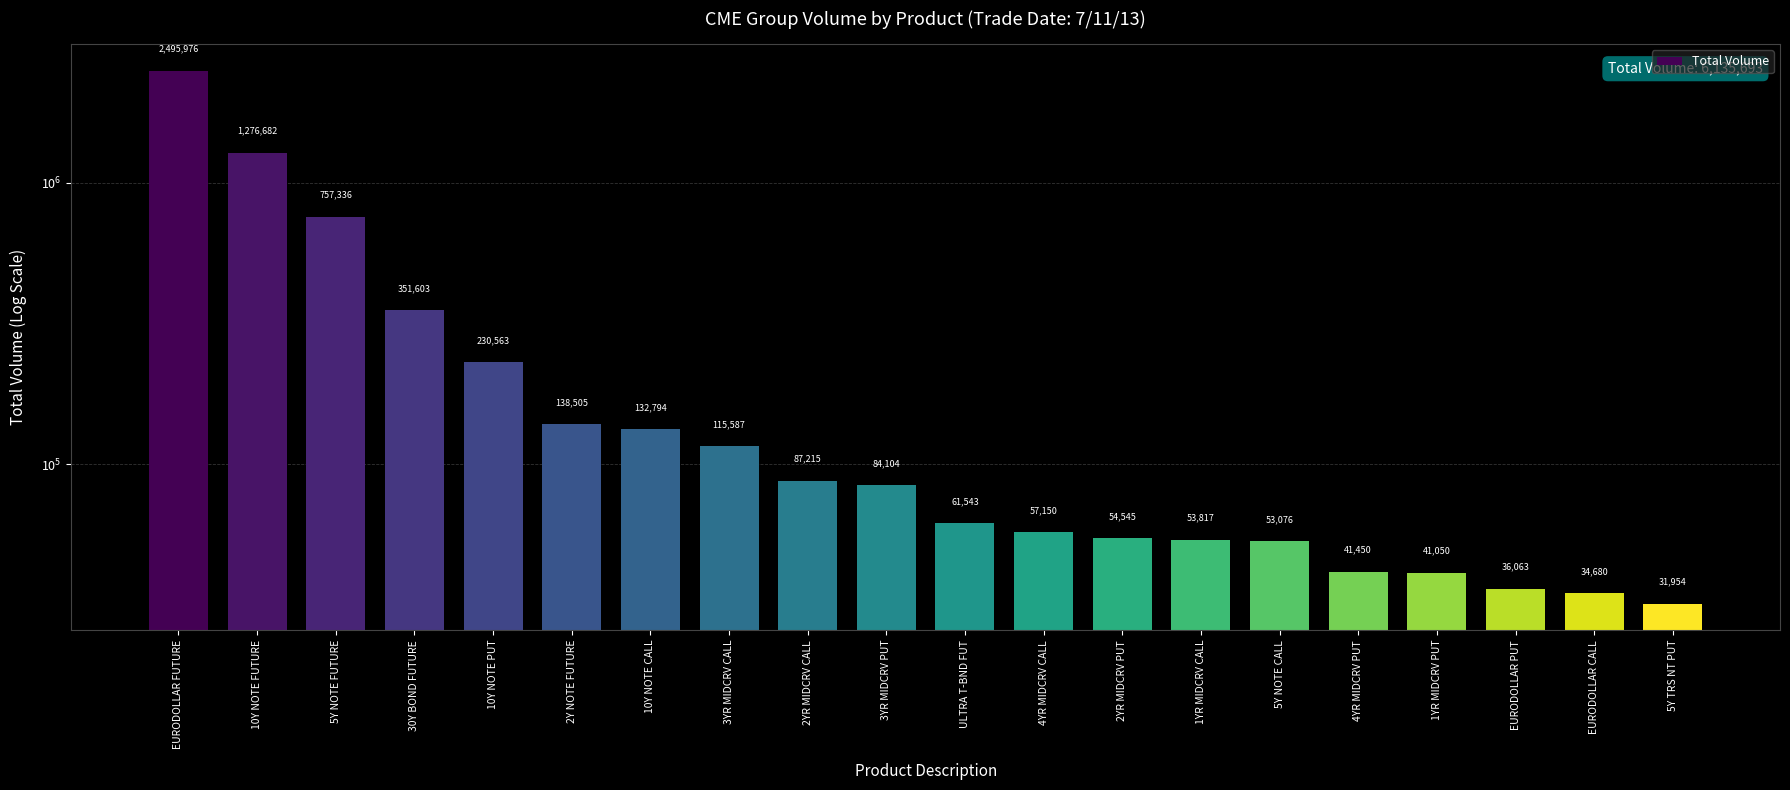

What is the change in value from 10Y NOTE PUT to 1YR MIDCRV CALL?

-176746